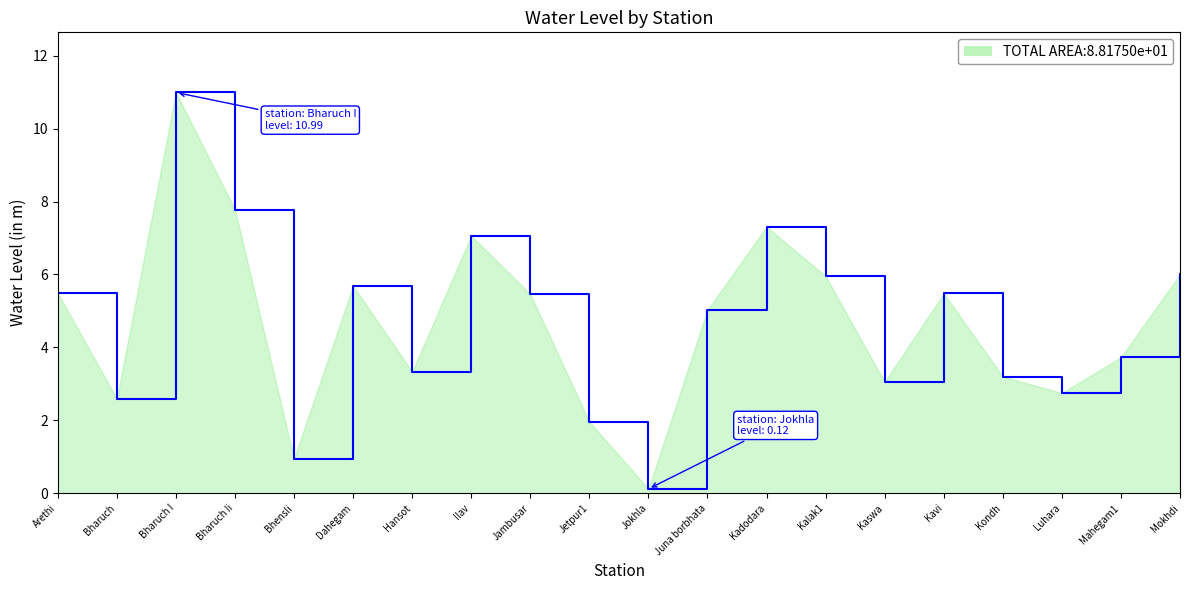

Is it true that the value at Bharuch is 1.4?

False